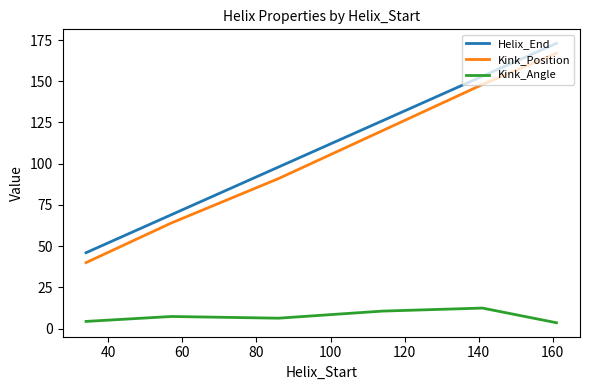

What is the minimum value for Kink_Position?

40.0